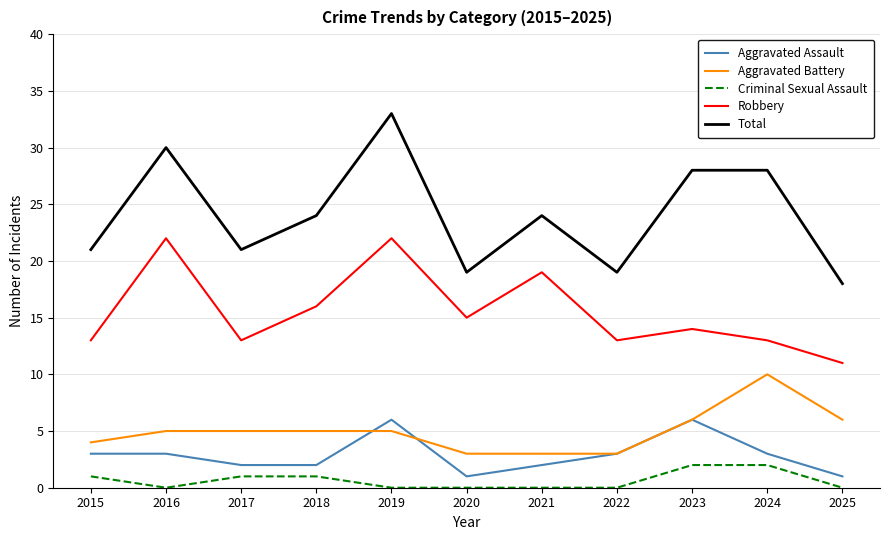

What is the greatest value displayed?

33